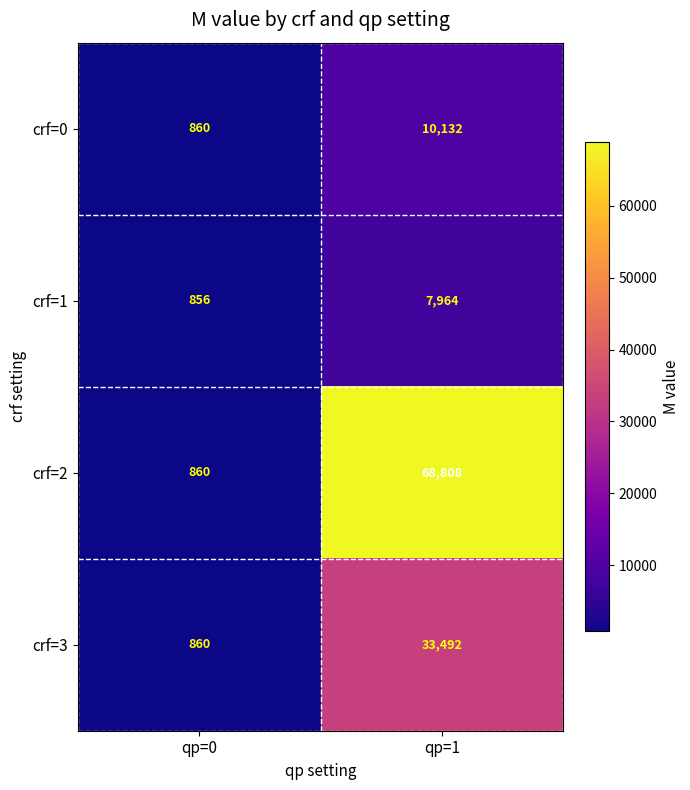

What is the sum of all crf=2 values?

69668